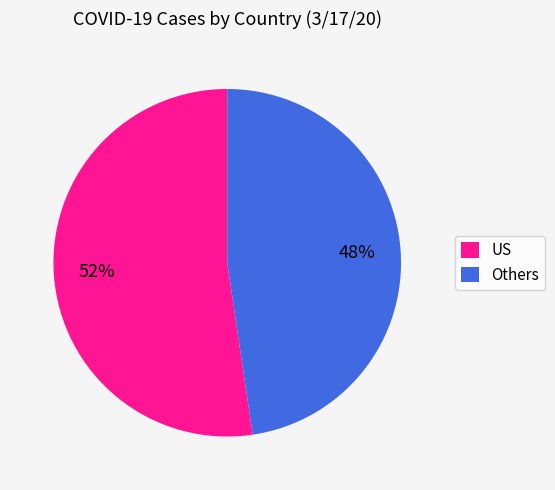

Is there a majority slice in this chart?

Yes